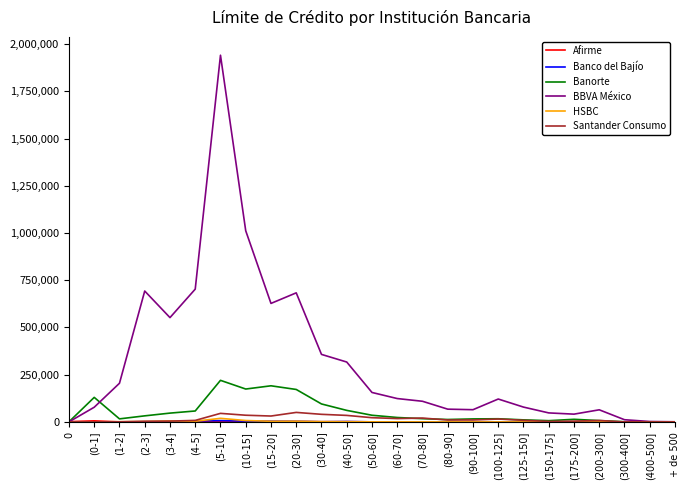

At which category is the sum across all series the highest?

(5-10]